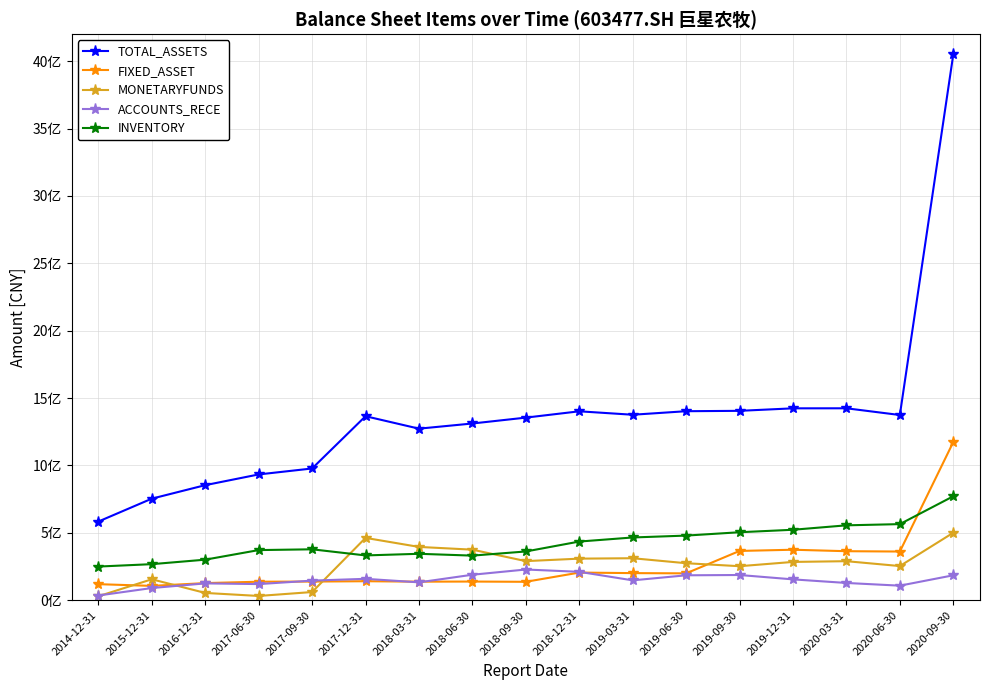

The MONETARYFUNDS series shows 375353017.4 at 2018-06-30. True or false?

True